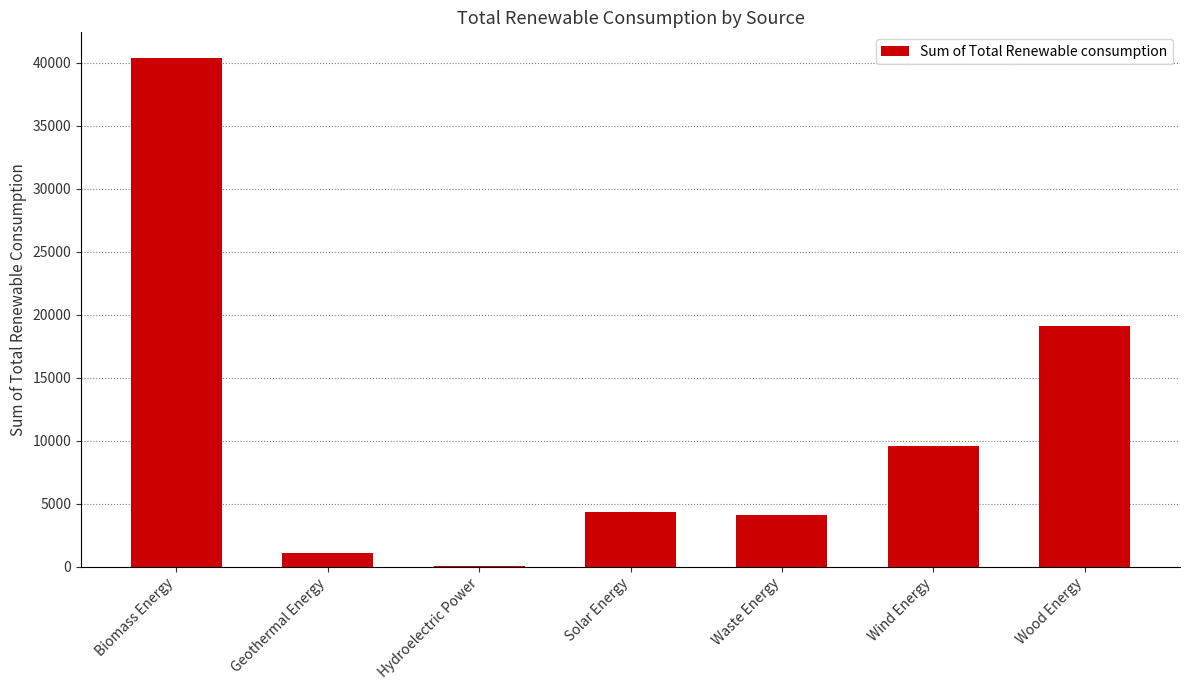

Which label corresponds to the largest value in the chart?

Biomass Energy